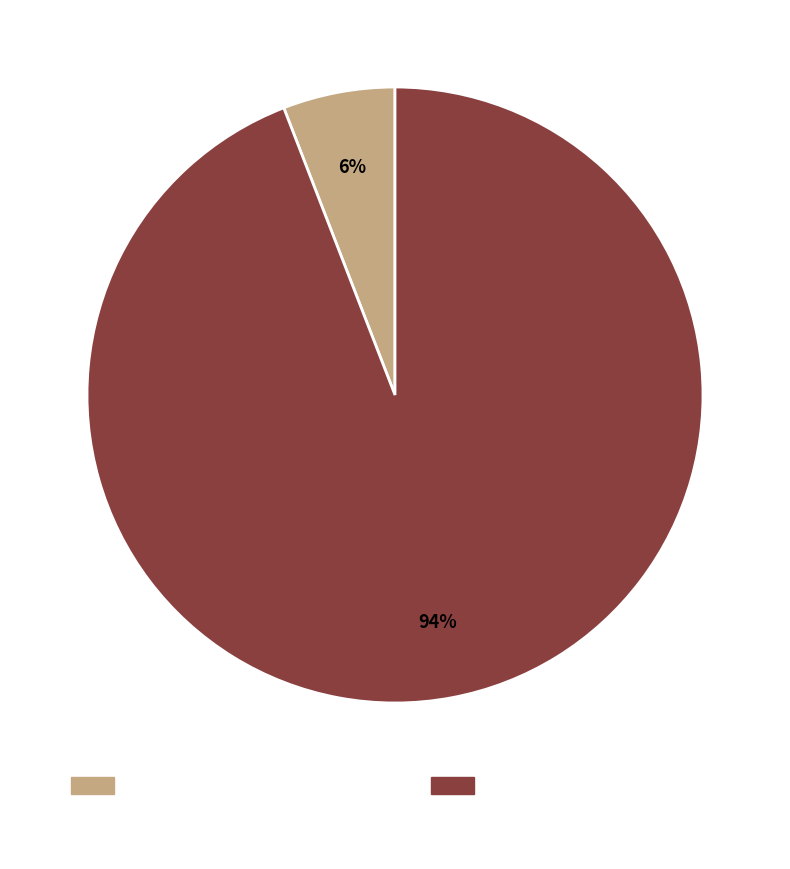

To the nearest percent, what is the difference between the largest and smallest slice percentages?

88%